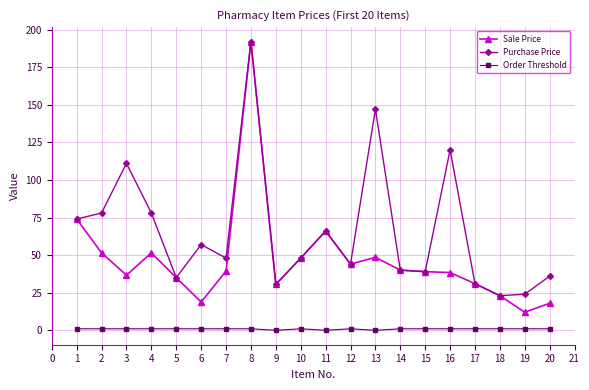

True or false: Sale Price and Order Threshold cross at least once.

False